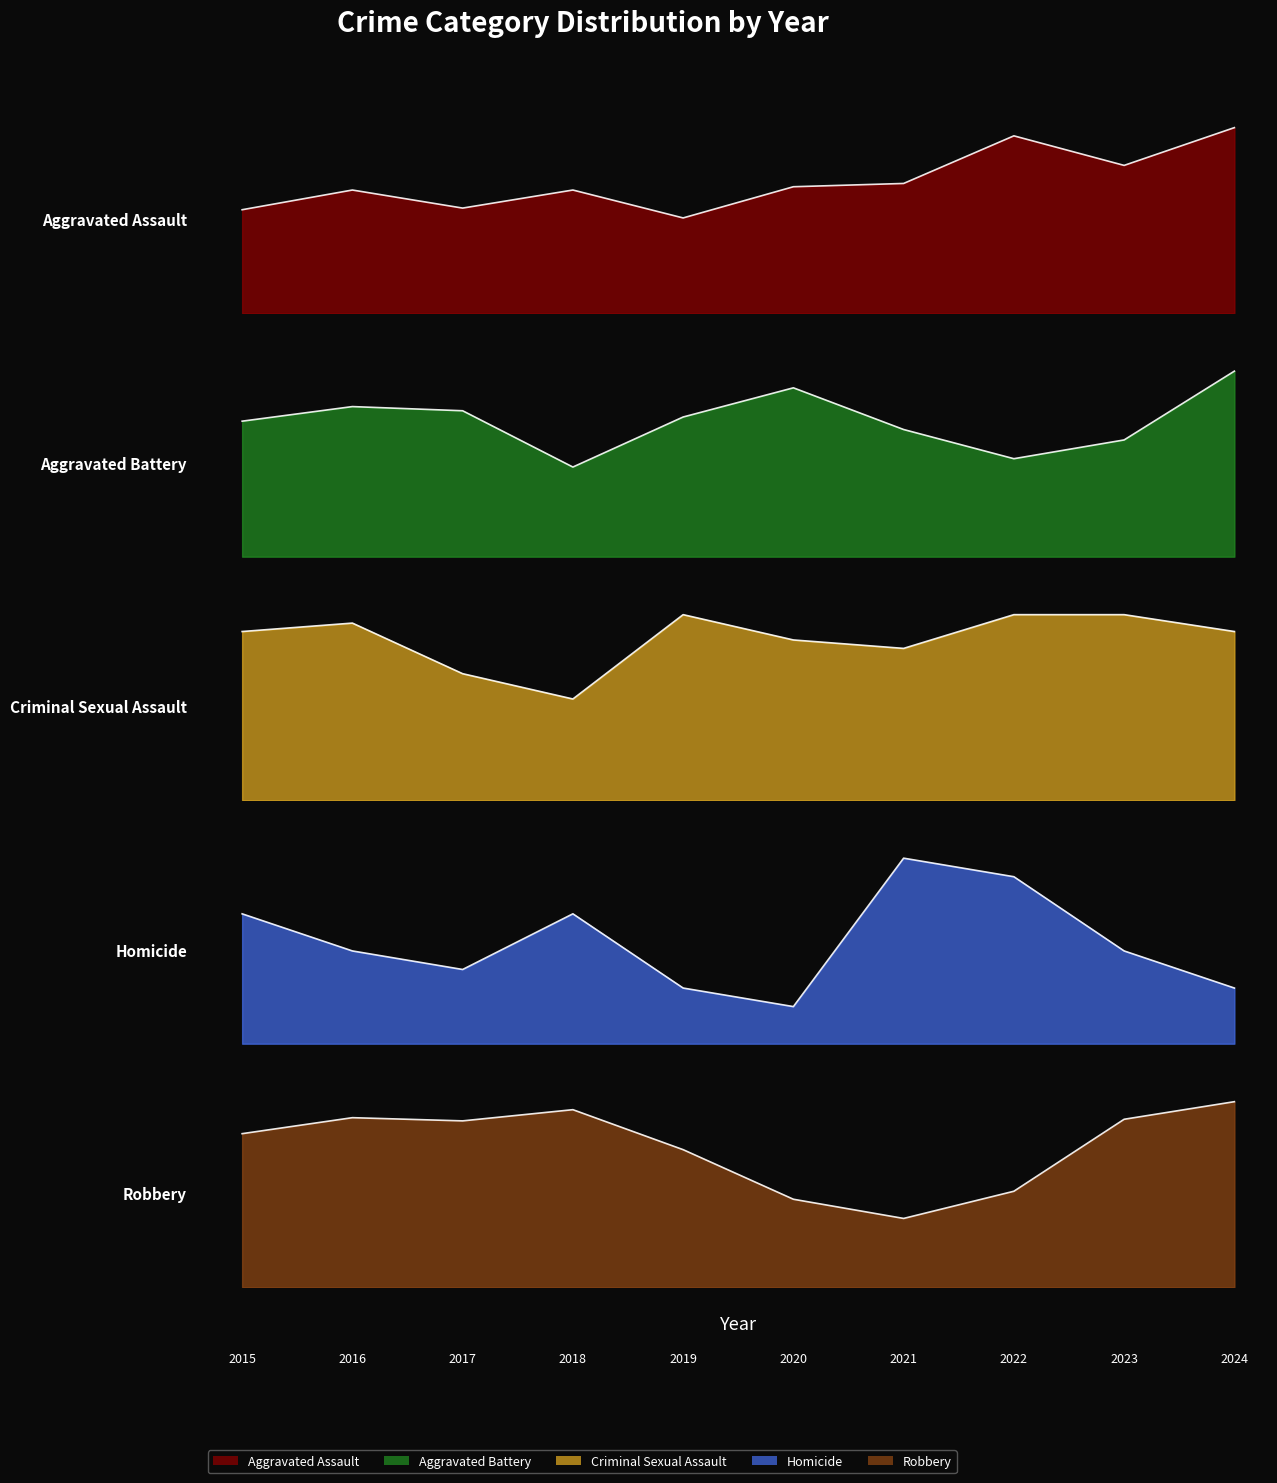

What is the approximate value of Aggravated Battery at 2020?

81